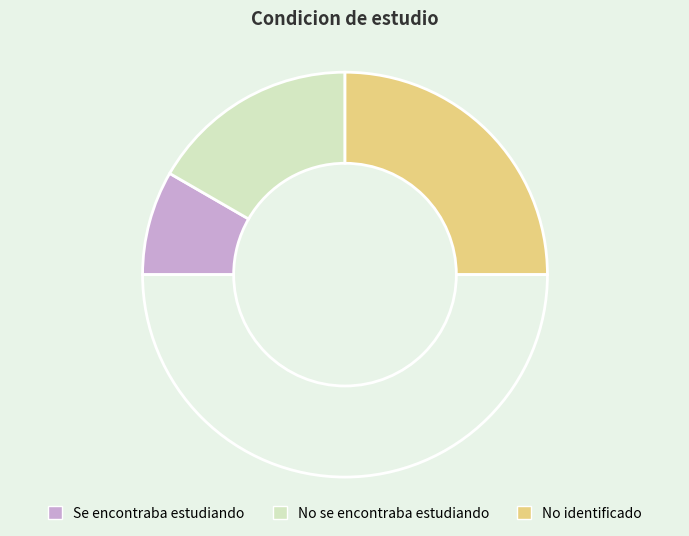

How many segments does this pie chart have?

4